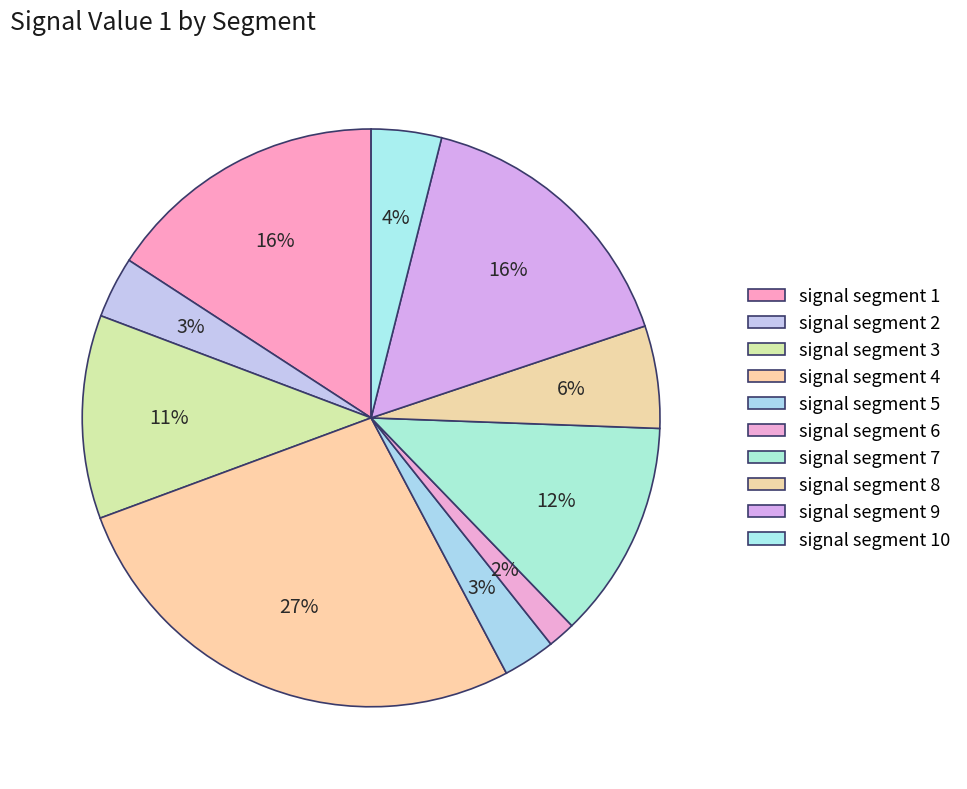

Is there a majority slice in this chart?

No